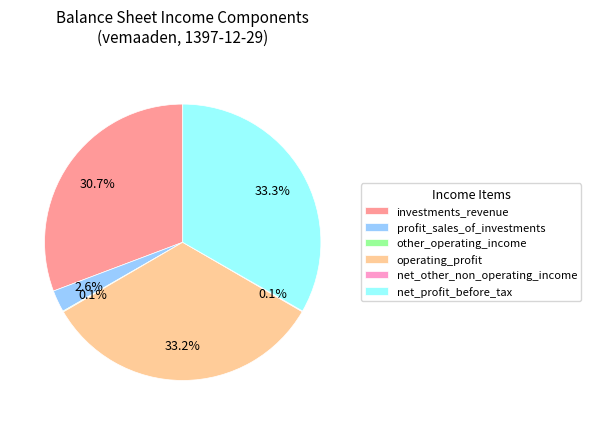

Is there a majority slice in this chart?

No